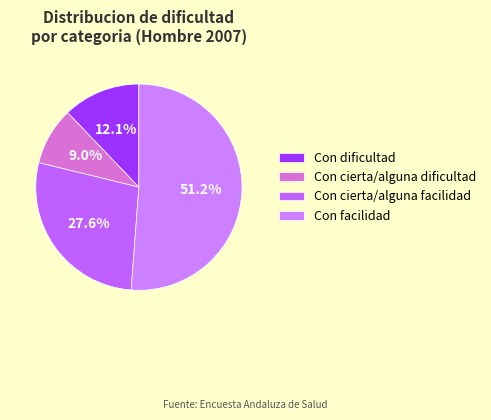

How much of the chart is everything except Con dificultad?

87.9%